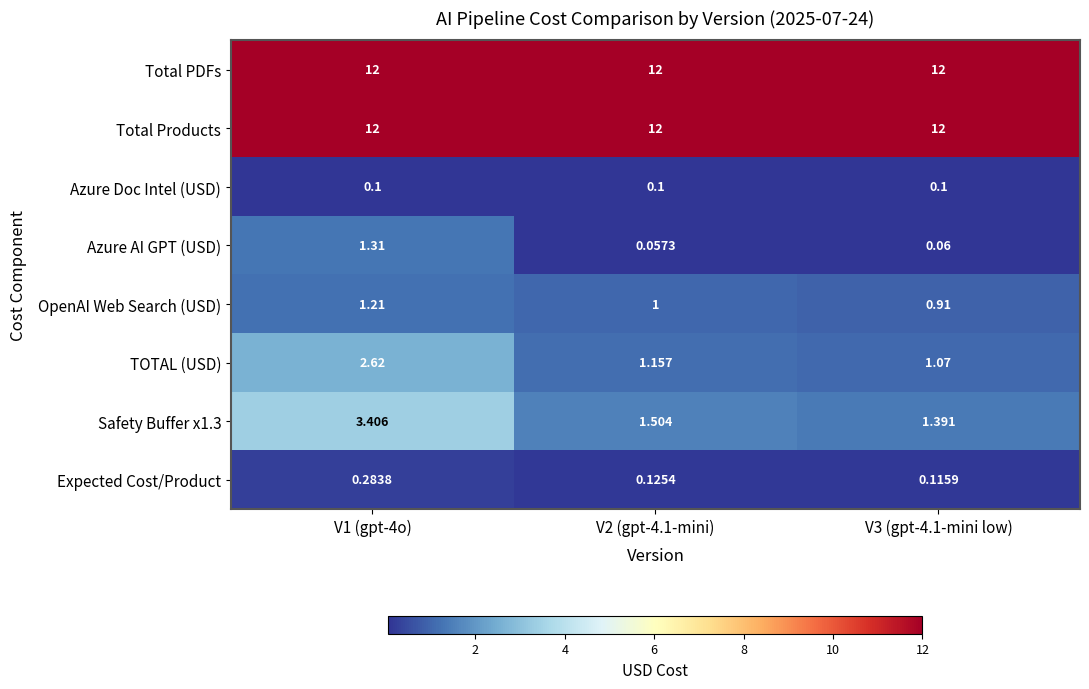

Which series changed the most between V2 (gpt-4.1-mini) and V3 (gpt-4.1-mini low)?

Safety Buffer x1.3